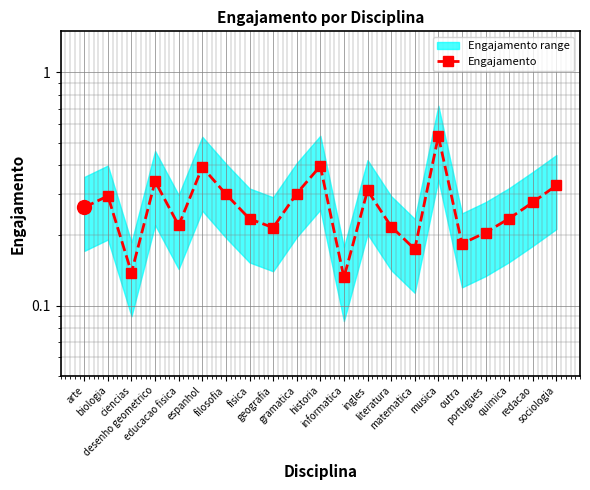

At which label is the value closest to 0?

informatica